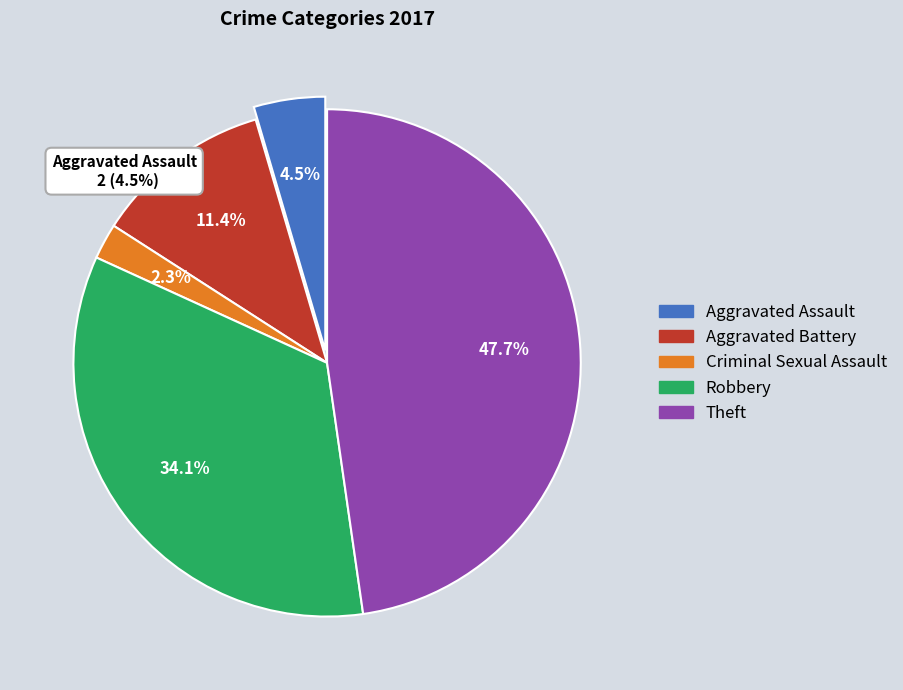

To the nearest percent, what is the average slice percentage?

20%